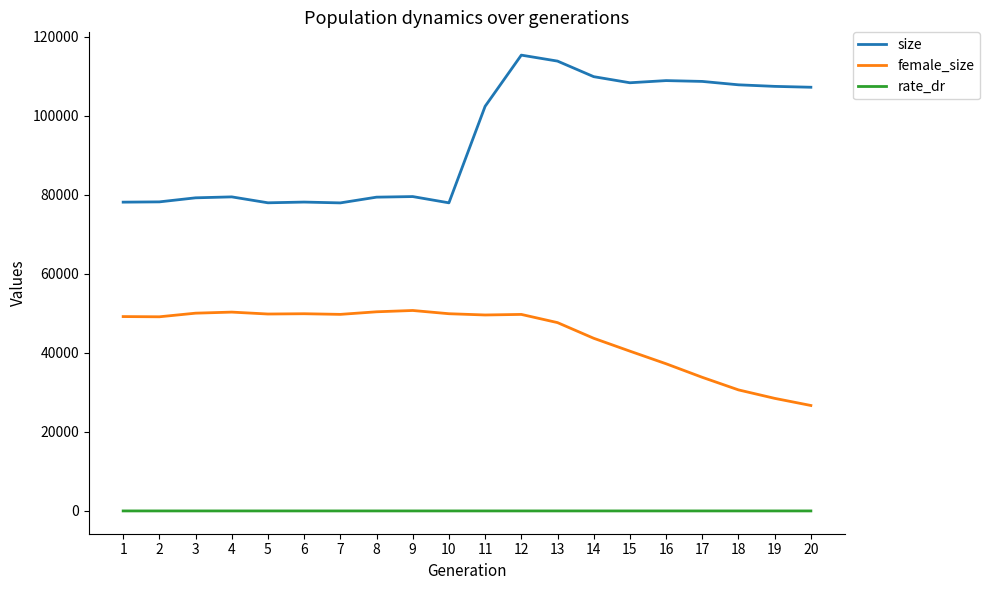

The value of size at 16 is 108946.0. True or false?

True